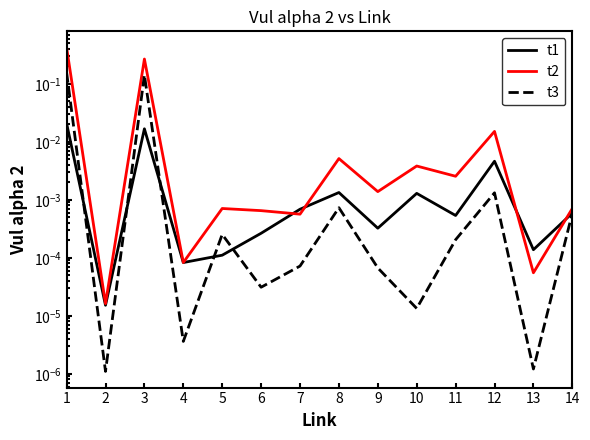

In t1, how many points are lower than both neighbors (excluding endpoints)?

5